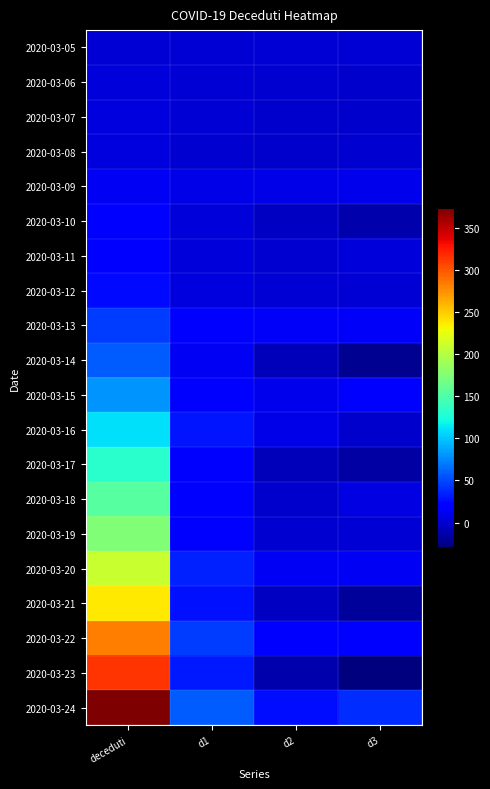

What is the spread (max minus min) of values at d3?

69